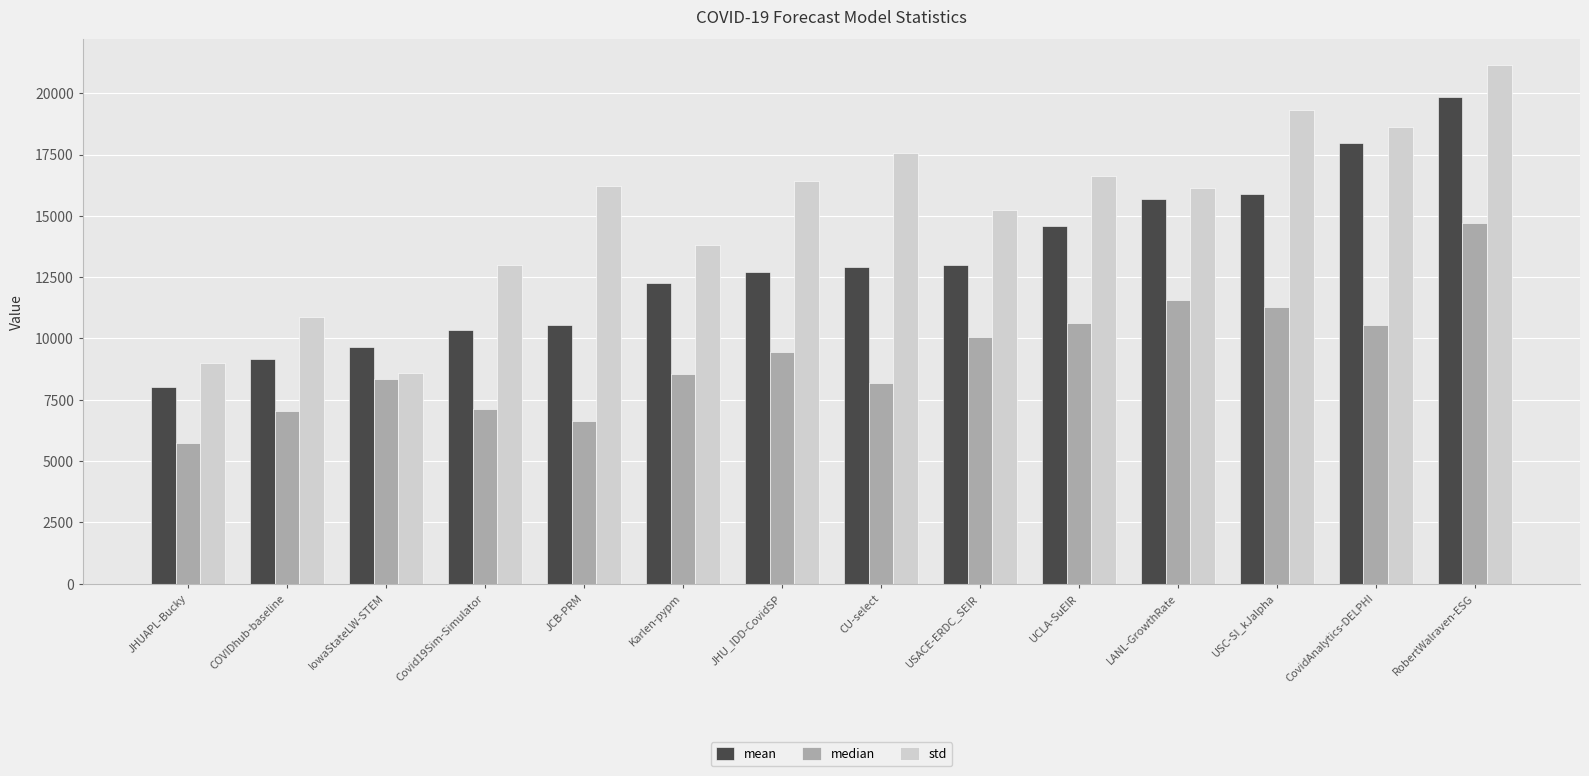

Rank the series at JCB-PRM from highest to lowest value.

std, mean, median